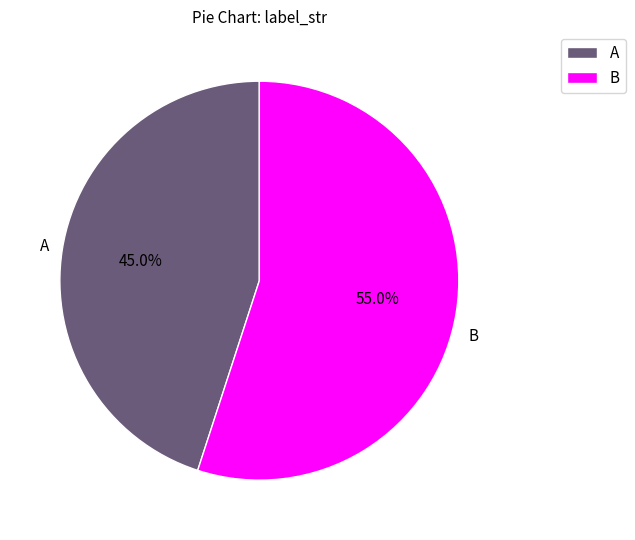

How many segments does this pie chart have?

2